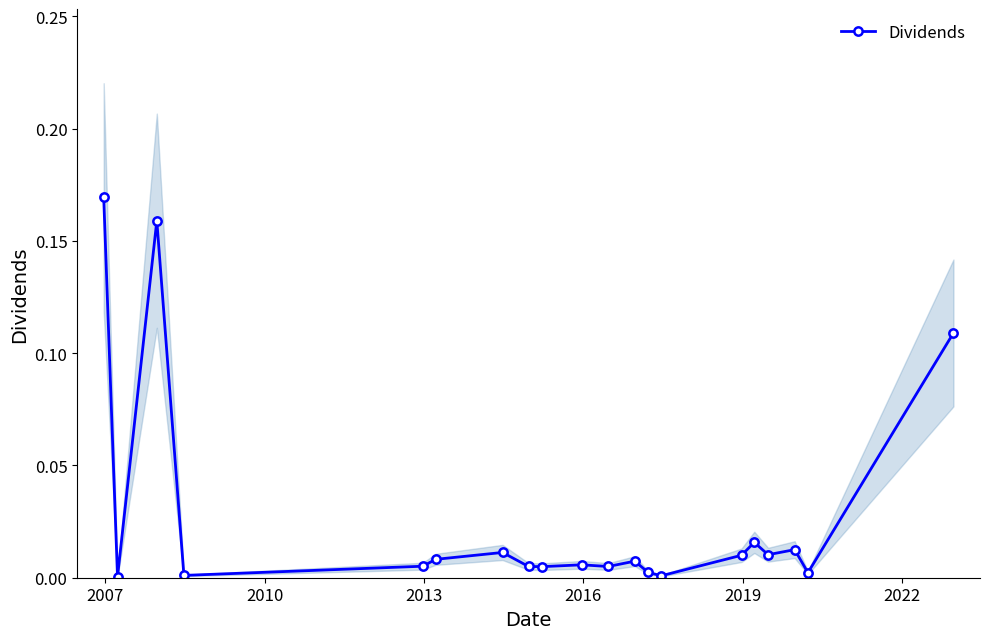

True or false: Dividends has more than 0 points higher than both neighbors.

True